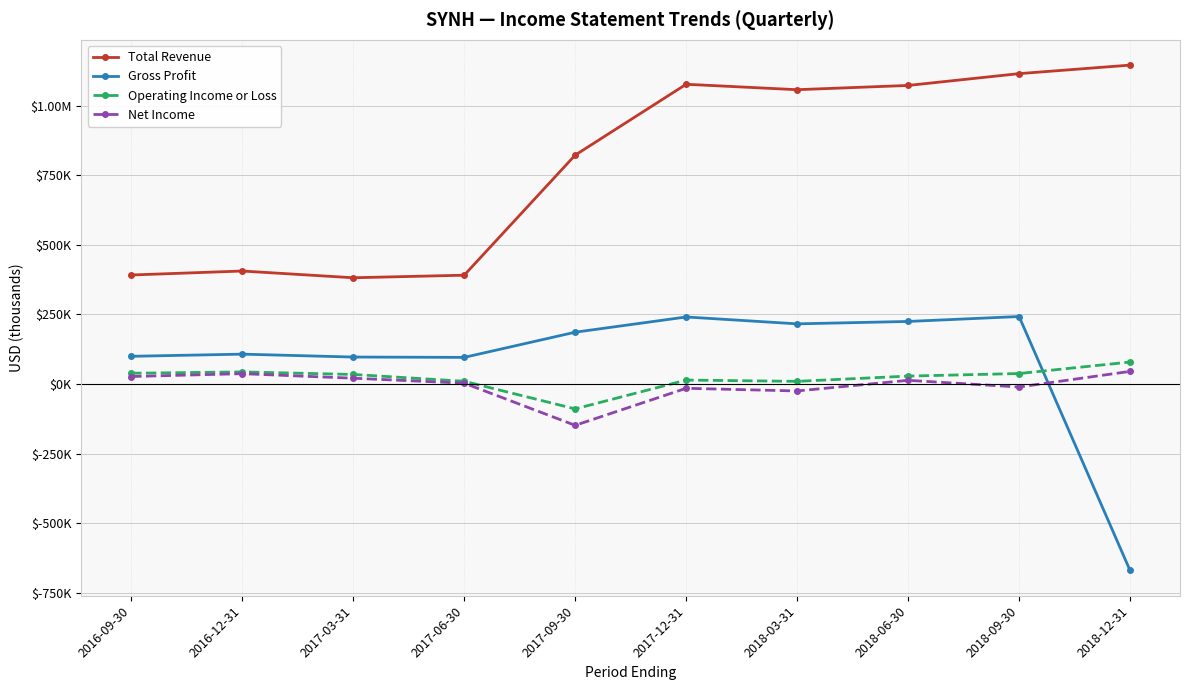

What position from the right is 2017-06-30?

7